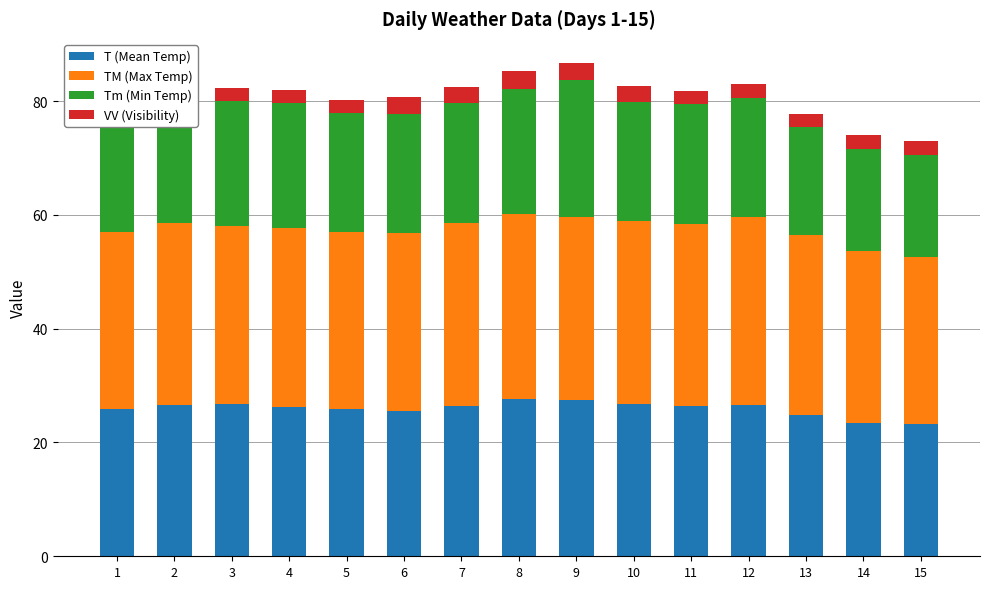

What is the minimum value for T (Mean Temp)?

23.2